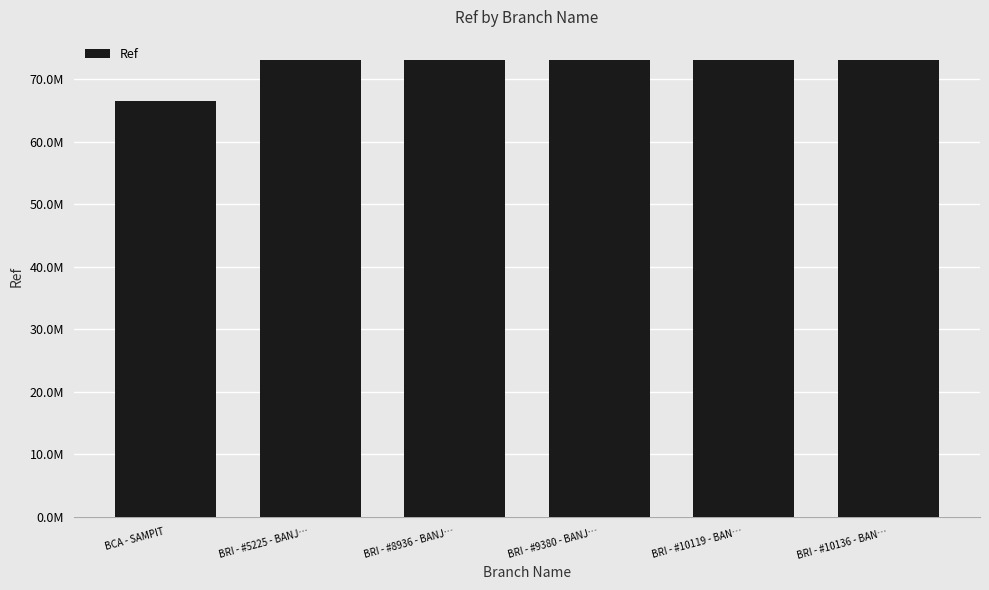

Between BRI - #10119 - BAN… and BRI - #10136 - BAN…, which is larger?

BRI - #10136 - BAN…